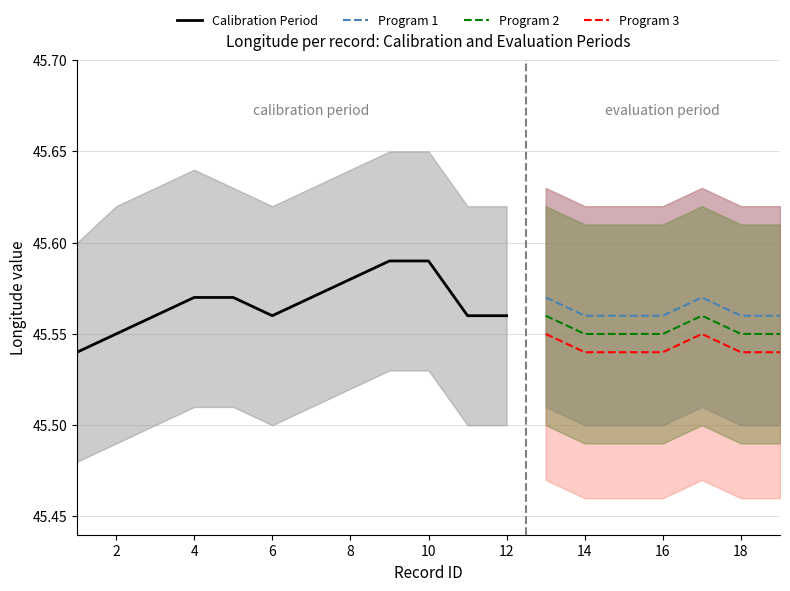

True or false: Program 2 and Program 1 cross at least once.

False